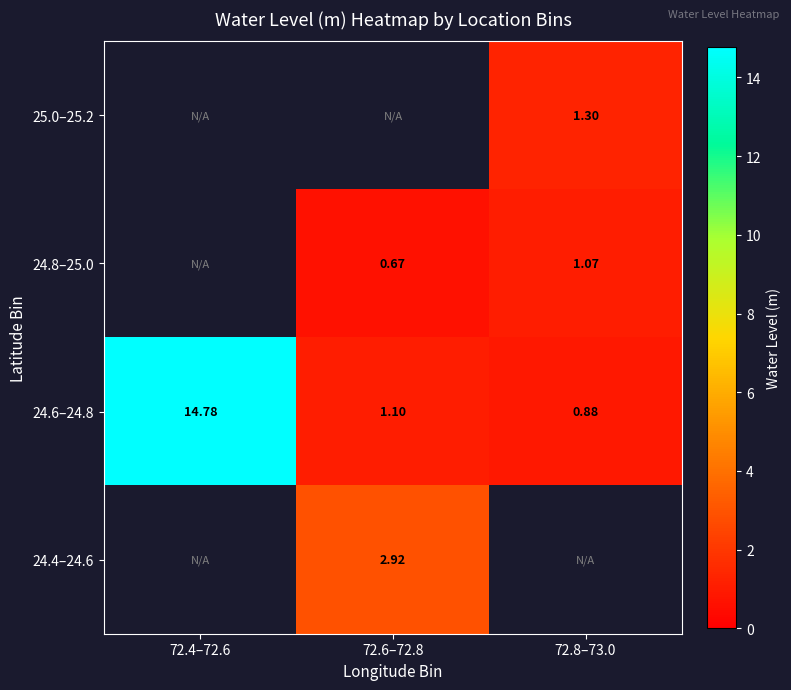

List the labels in order of 24.6–24.8 value, largest first.

72.4–72.6, 72.6–72.8, 72.8–73.0